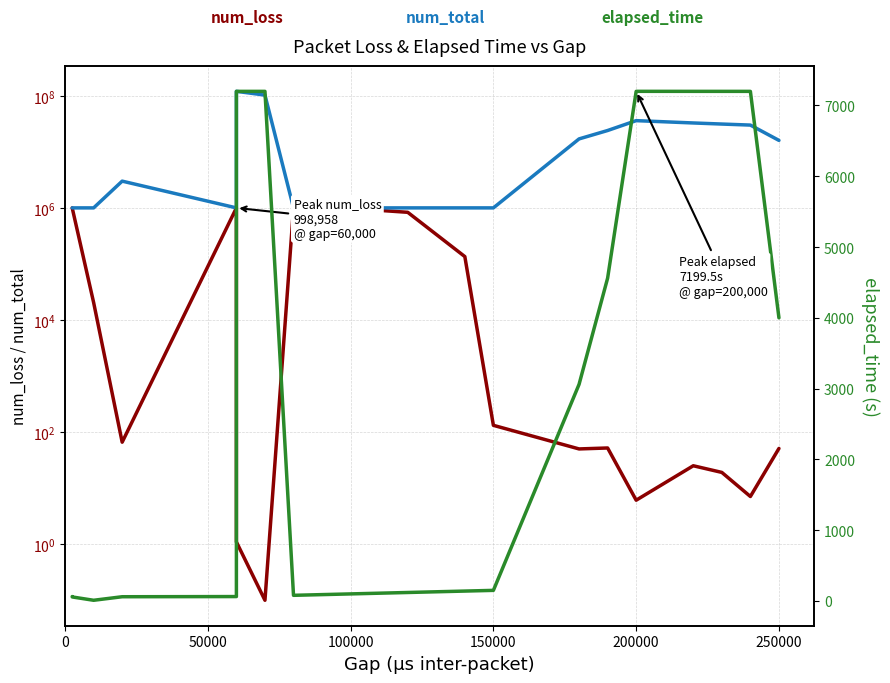

Which series has the largest total across all categories?

num_total